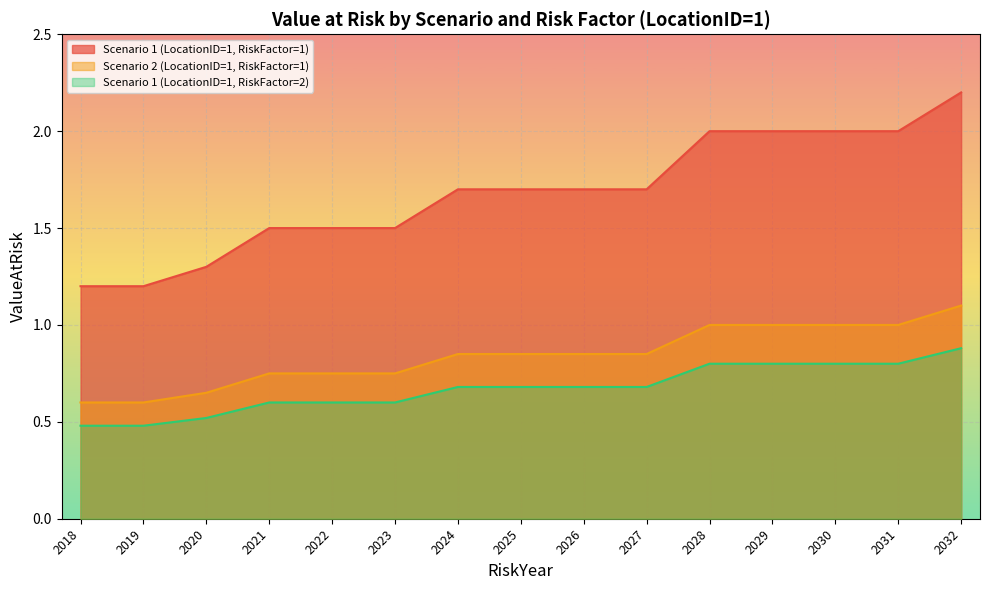

At which category is the sum across all series the highest?

2032